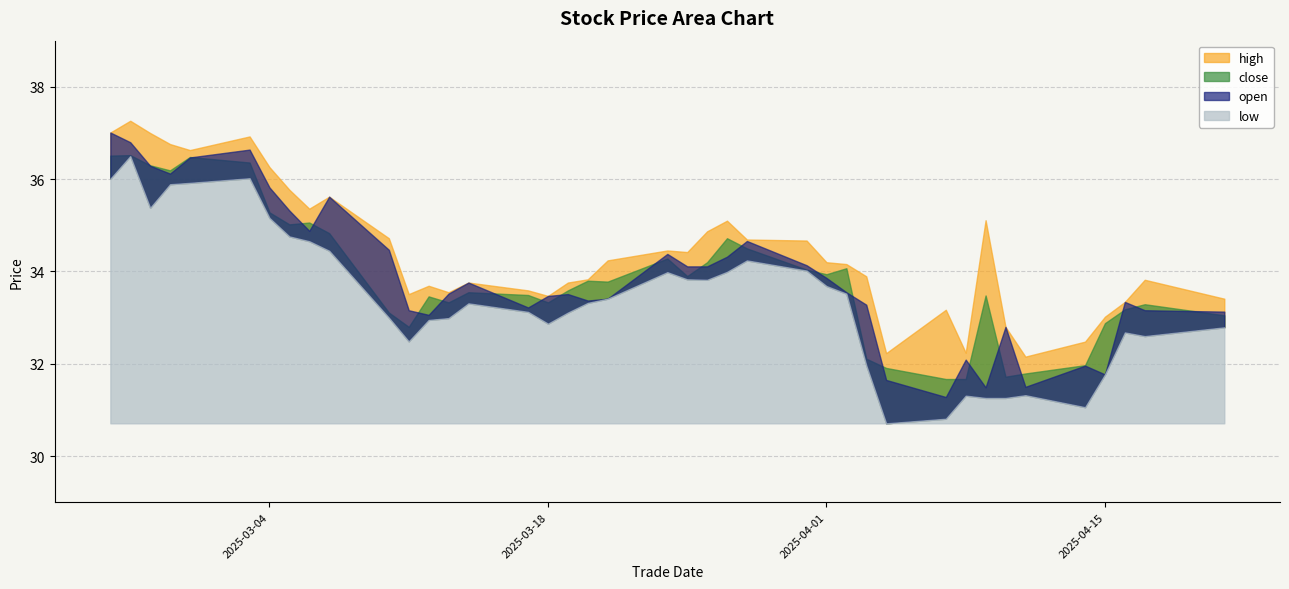

Reading left to right, what are all the values shown in this chart?

high: 37.0	37.3	37.0	36.8	36.6	36.9	36.3	35.8	35.4	35.6	34.7	33.5	33.7	33.5	33.8	33.6	33.5	33.8	33.8	34.2	34.5	34.4	34.9	35.1	34.7	34.7	34.2	34.2	33.9	32.2	33.2	32.2	35.1	32.8	32.2	32.5	33.0	33.3	33.8	33.4
close: 36.5	36.5	36.3	36.2	36.5	36.4	35.3	35.0	35.1	34.8	33.1	32.8	33.5	33.3	33.5	33.5	33.3	33.6	33.8	33.8	34.3	33.9	34.2	34.7	34.5	34.0	33.9	34.1	32.1	31.9	31.7	31.7	33.5	31.7	31.8	32.0	32.9	33.2	33.3	33.0
open: 37.0	36.8	36.3	36.1	36.5	36.6	35.8	35.3	34.9	35.6	34.5	33.2	33.1	33.5	33.8	33.2	33.5	33.5	33.4	33.4	34.4	34.1	34.1	34.3	34.7	34.1	33.9	33.5	33.3	31.6	31.3	32.1	31.5	32.8	31.5	32.0	31.8	33.3	33.2	33.1
low: 36.0	36.5	35.4	35.9	35.9	36.0	35.2	34.8	34.7	34.5	33.0	32.5	33.0	33.0	33.3	33.1	32.9	33.1	33.3	33.4	34.0	33.8	33.8	34.0	34.2	34.0	33.7	33.5	32.0	30.7	30.8	31.3	31.3	31.3	31.3	31.1	31.8	32.7	32.6	32.8